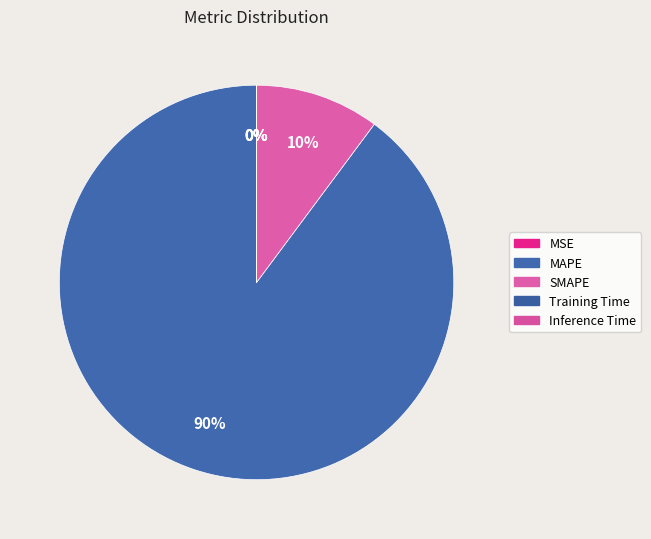

What percentage is NOT represented by Training Time?

100.0%